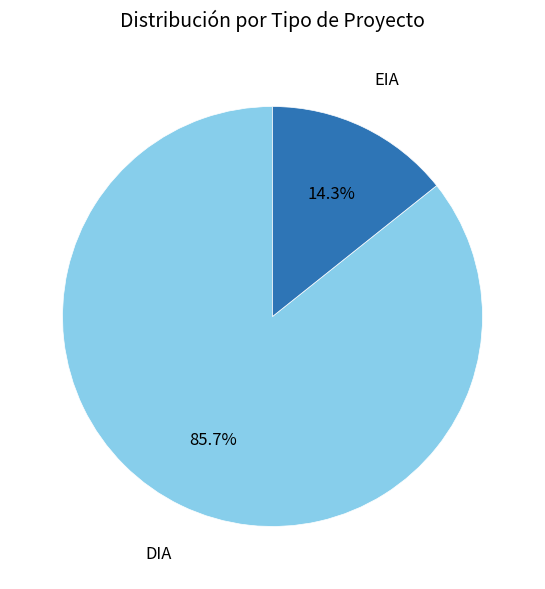

The DIA slice represents 76% of the pie. True or false?

False